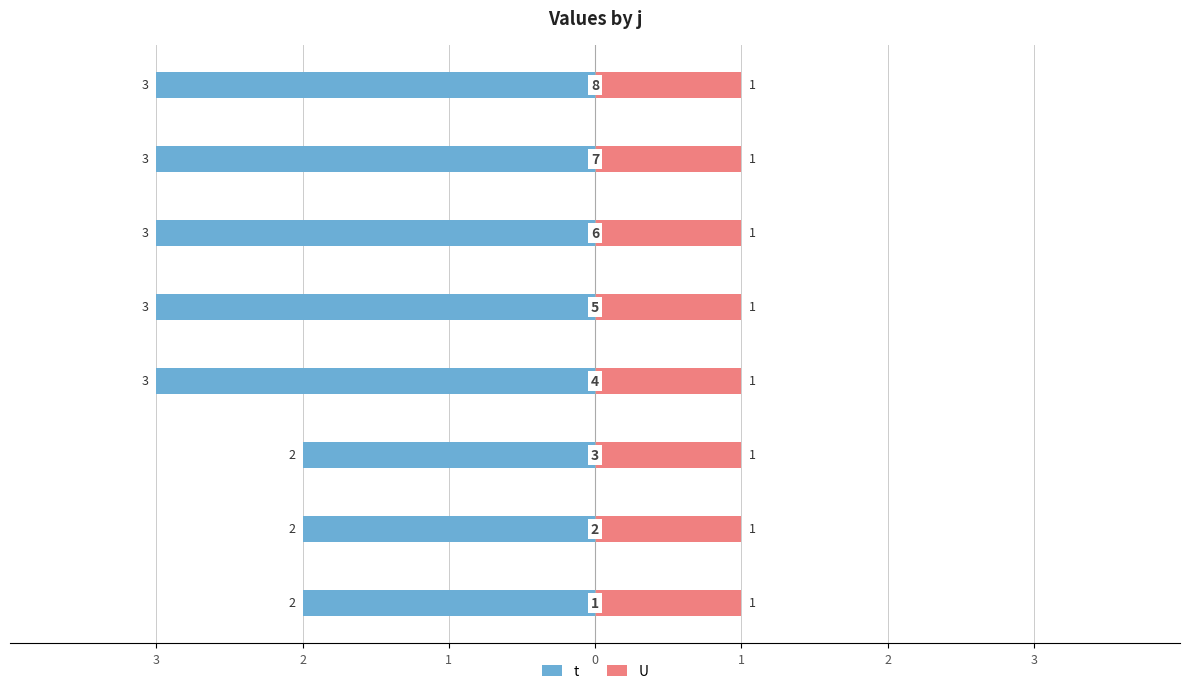

What is the average value of the t series?

-2.6